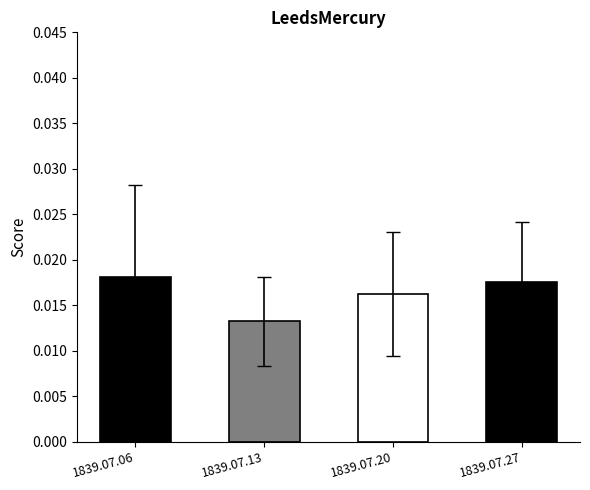

How many values are between 0 and 1?

4